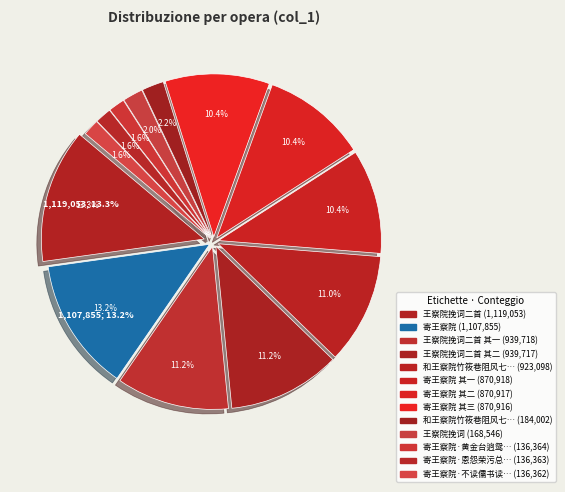

Is there a majority slice in this chart?

No